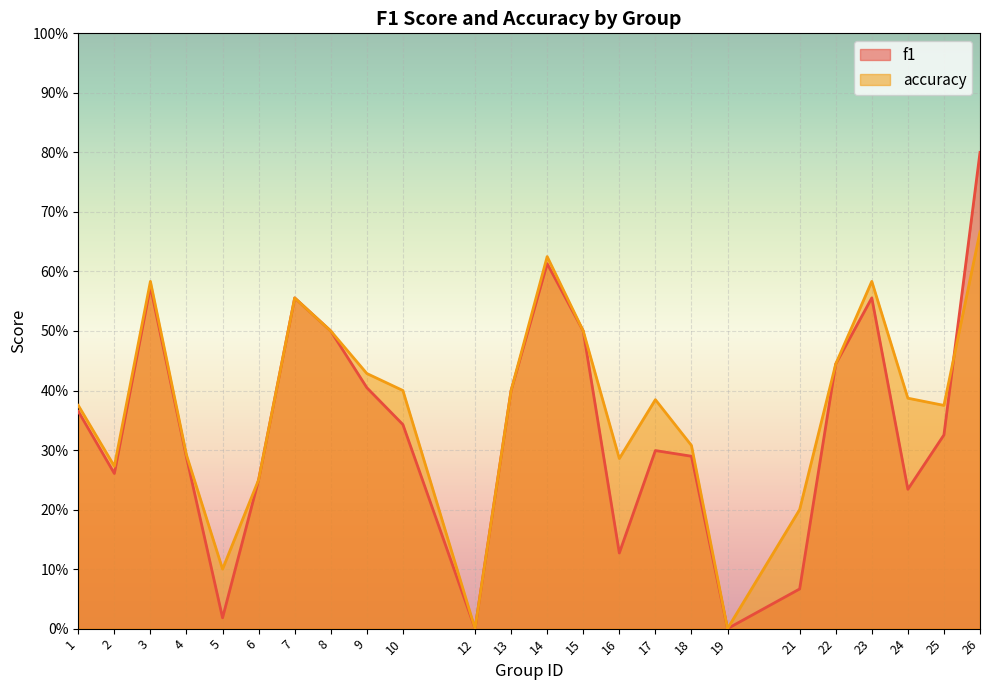

Does the chart display data point markers on the line(s)?

No